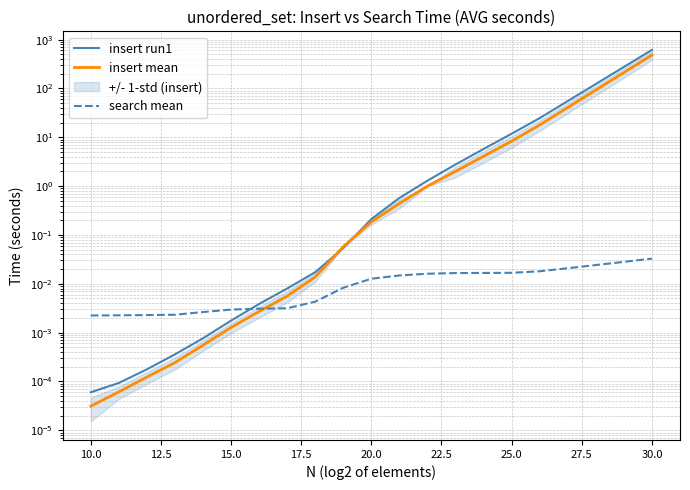

Does the chart display data point markers on the line(s)?

No